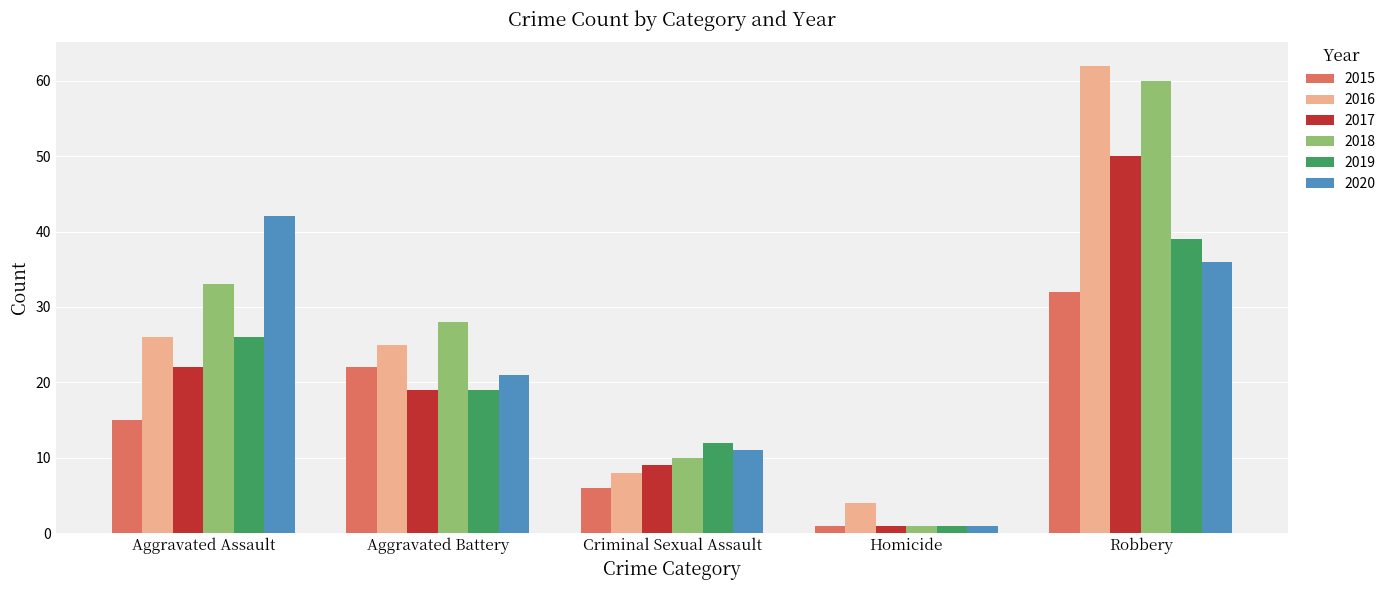

Where is 2018 nearest to the value 30?

Aggravated Battery